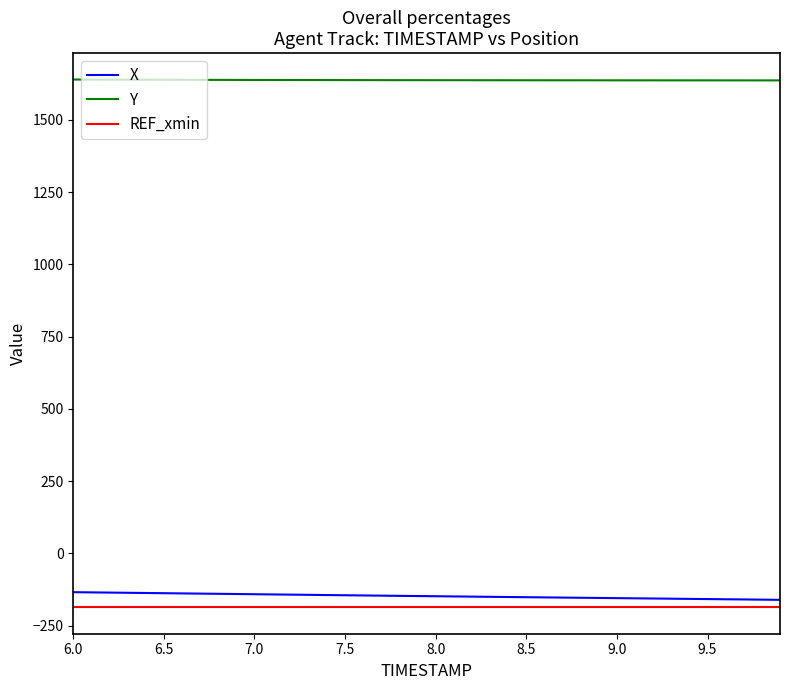

True or false: REF_xmin and Y intersect in this chart.

False